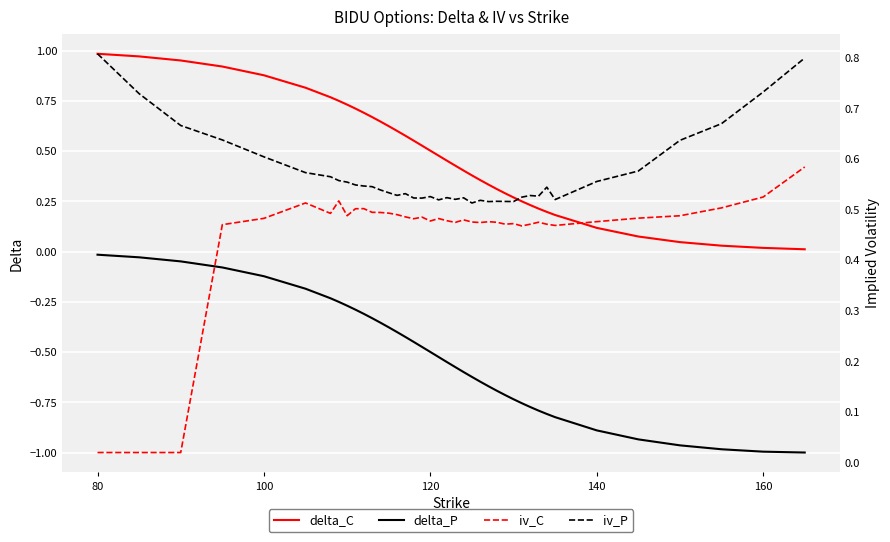

What is the difference between the maximum and minimum values in the delta_C series?

1.0